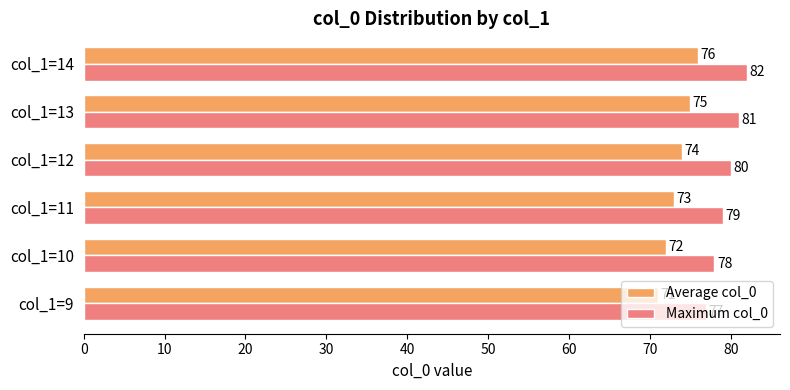

What is the average value of the Maximum col_0 series?

80